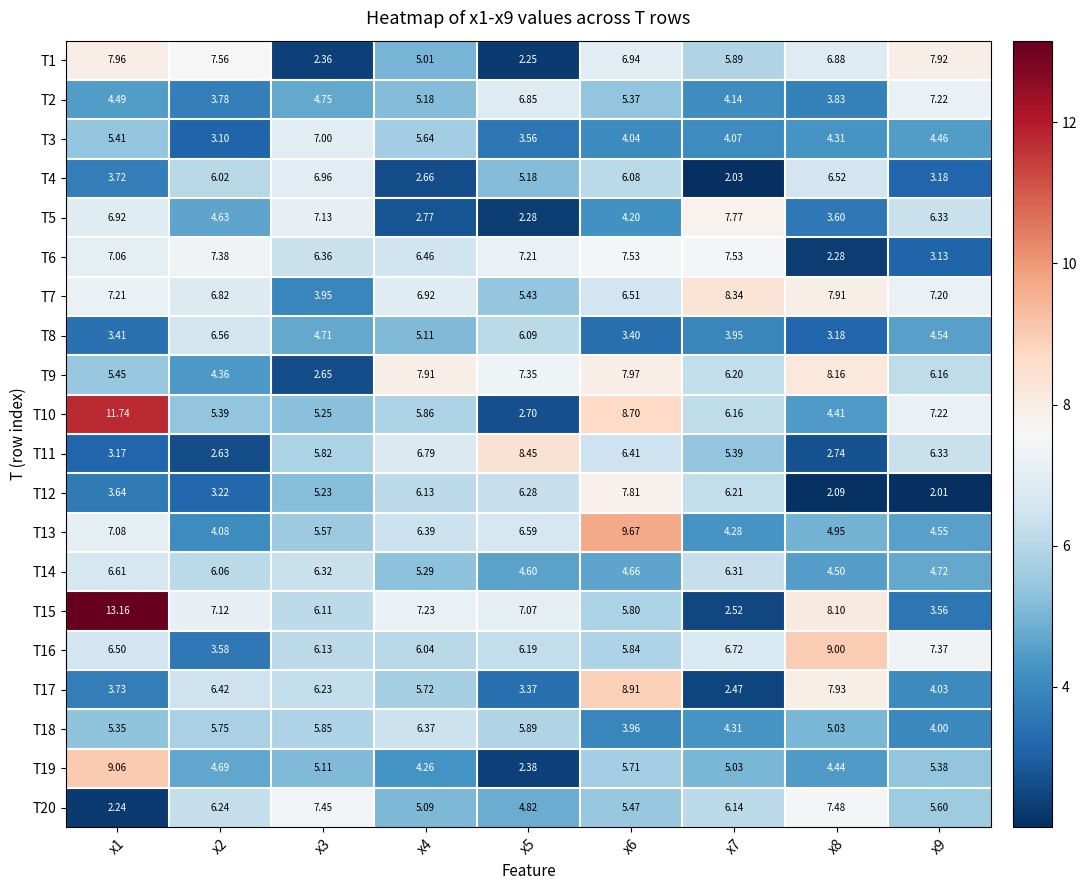

Is the value of T9 at x4 greater than the value of T12 at x8?

Yes